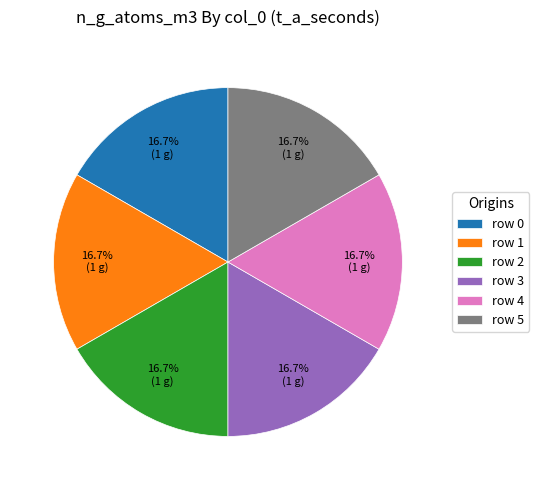

To the nearest percent, what is the difference between the largest and smallest slice percentages?

0%